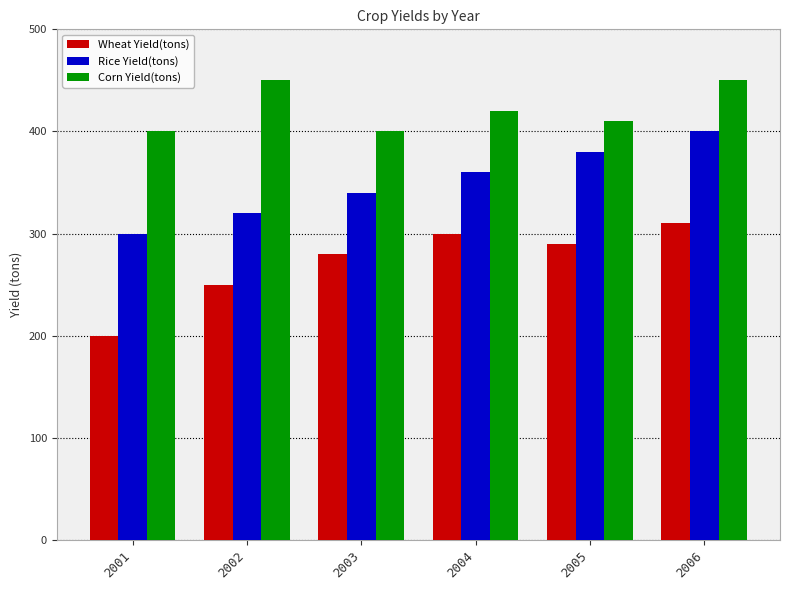

Reading right to left, transcribe all the data shown in this chart.

Wheat Yield(tons): 2006=310	2005=290	2004=300	2003=280	2002=250	2001=200
Rice Yield(tons): 2006=400	2005=380	2004=360	2003=340	2002=320	2001=300
Corn Yield(tons): 2006=450	2005=410	2004=420	2003=400	2002=450	2001=400